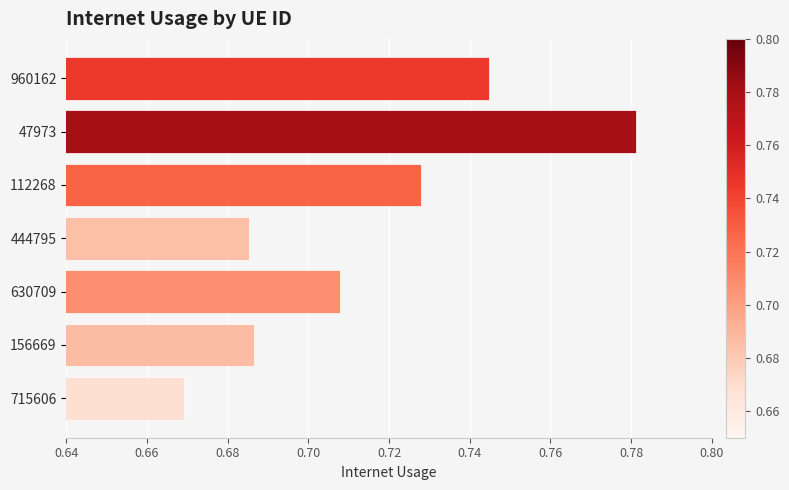

What is the label of the 2nd bar from the bottom?

156669